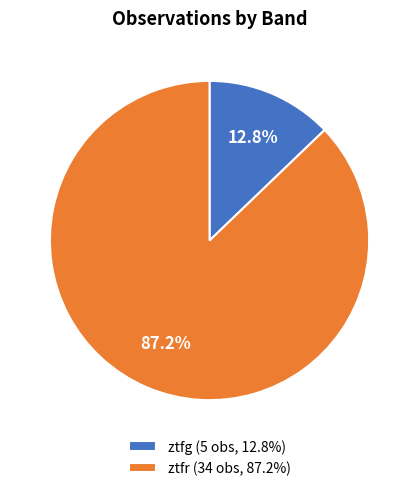

To the nearest percent, what portion does ztfr represent?

87%